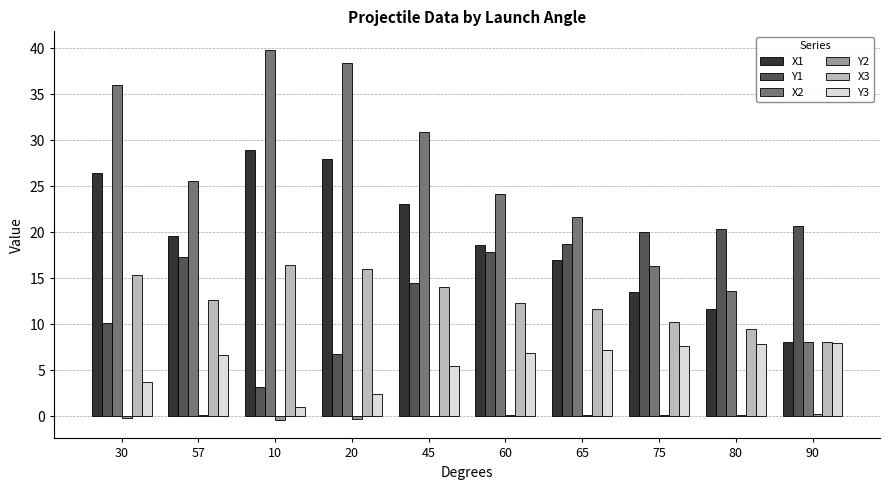

What is the greatest value displayed?

39.8